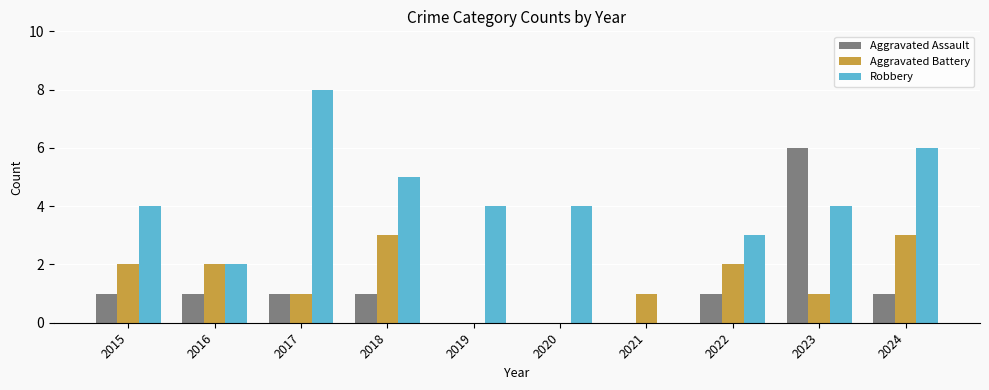

What is the greatest value displayed?

8